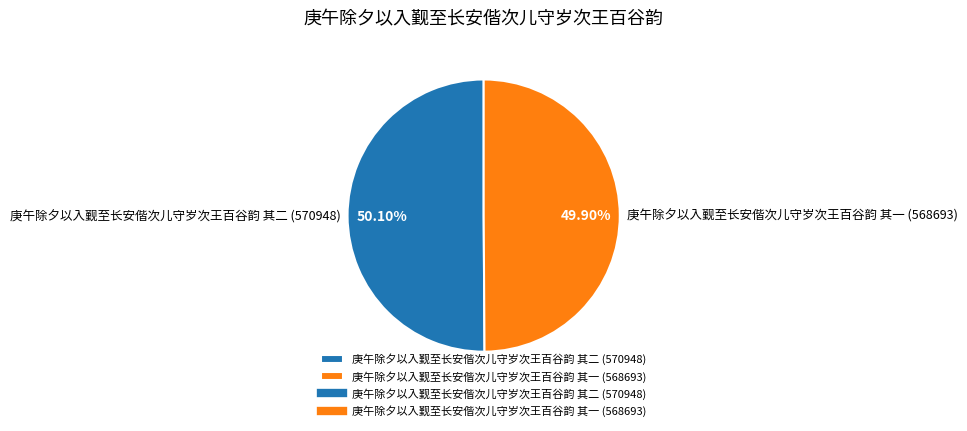

To the nearest percent, what portion does 庚午除夕以入觐至长安偕次儿守岁次王百谷韵 其一 represent?

50%